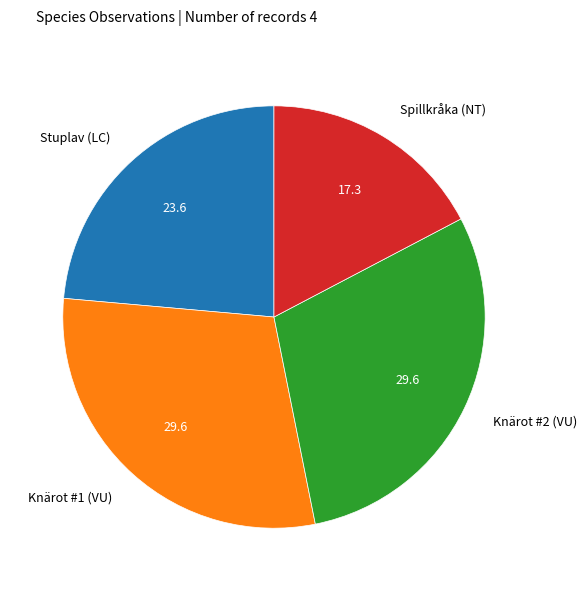

Do Knärot #2 (VU) and Stuplav (LC) together represent more than half of the pie?

Yes